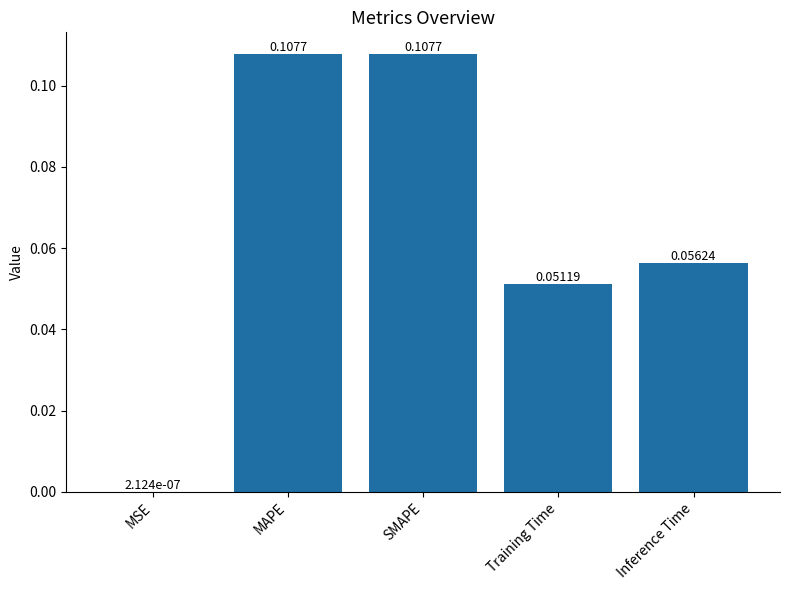

Count the number of data series in this chart.

1